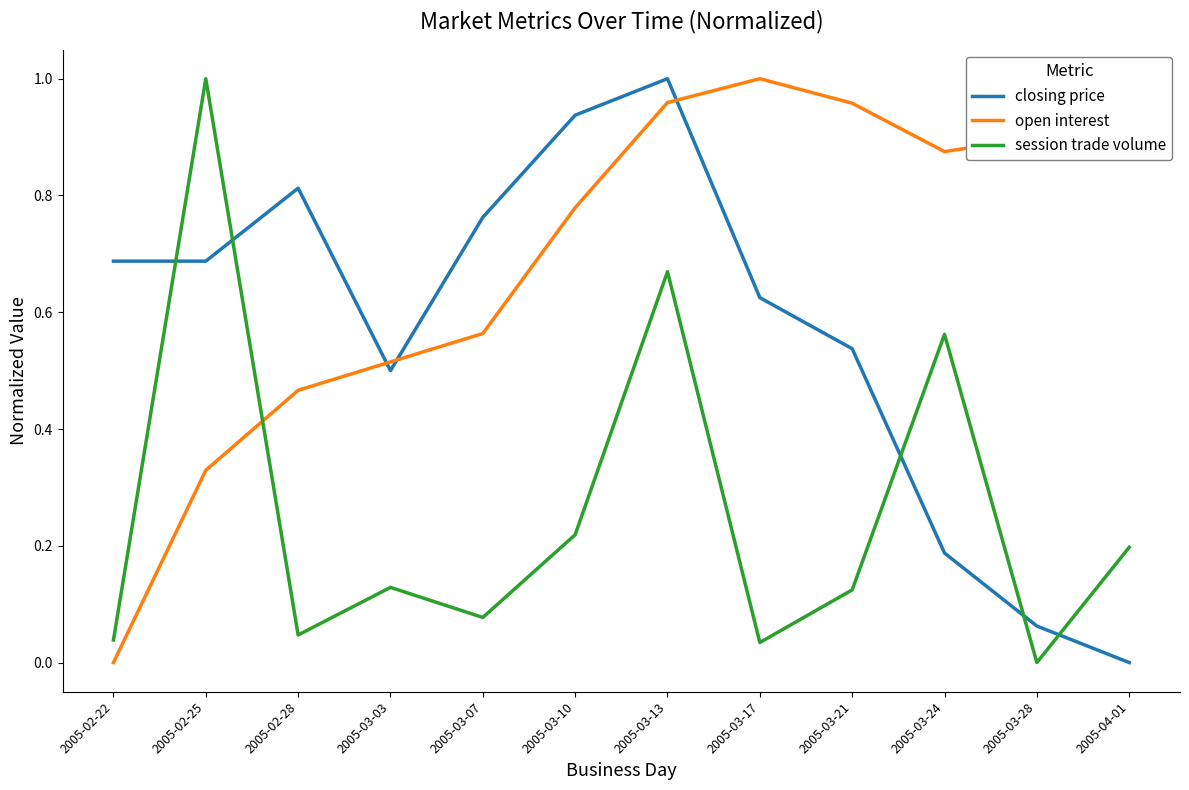

Is it true that session trade volume equals 0.2 at 2005-03-10?

True